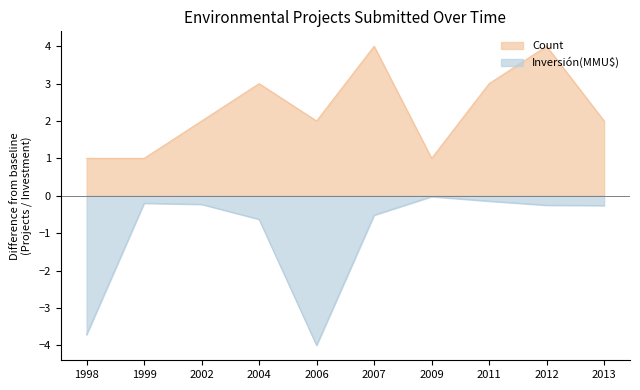

What is the difference between the maximum and minimum values in the Count series?

3.0